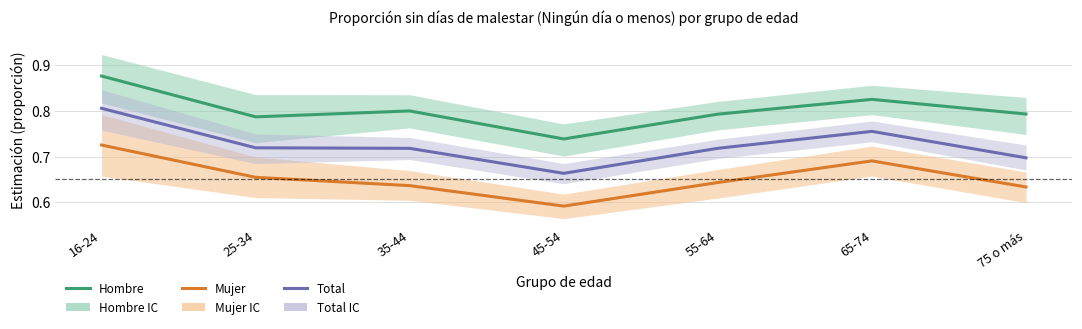

At which category does Mujer reach its first local valley?

45-54